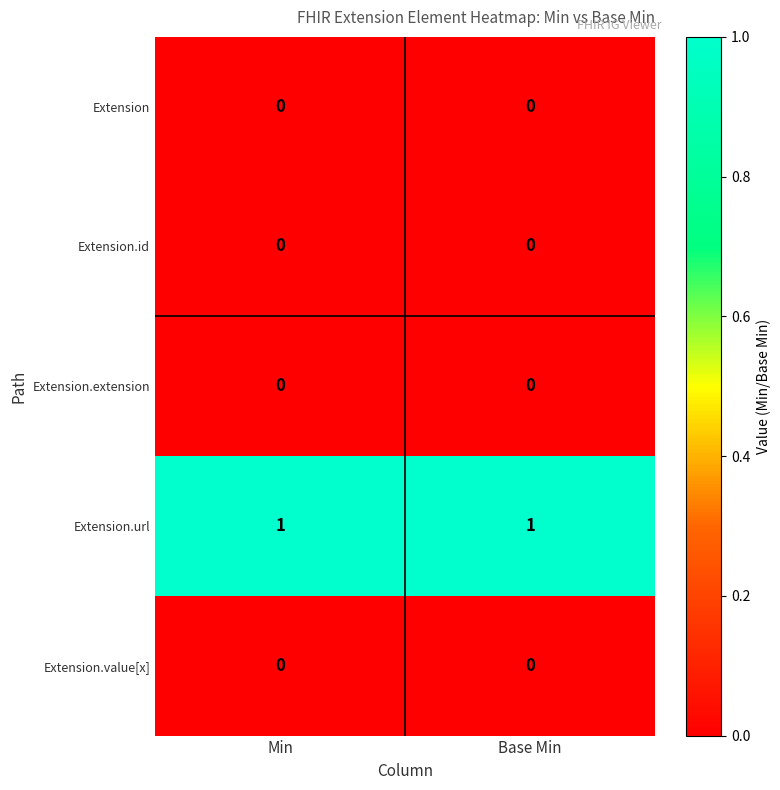

How many series are shown in this chart?

5